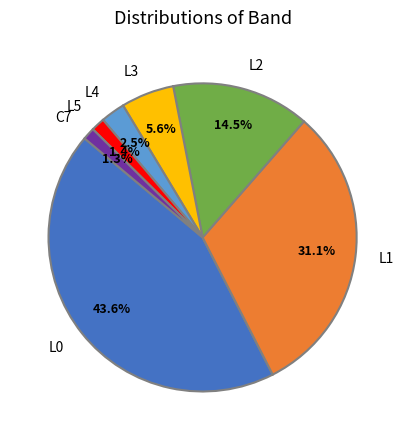

To the nearest percent, what portion does C7 represent?

1%